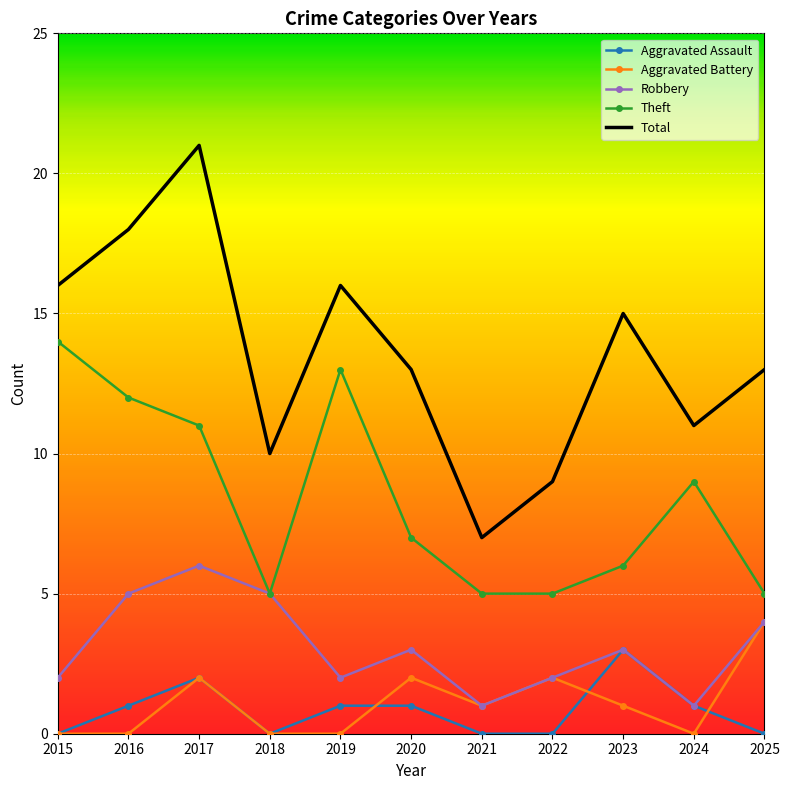

What is the difference between the highest and lowest values at 2025?

13